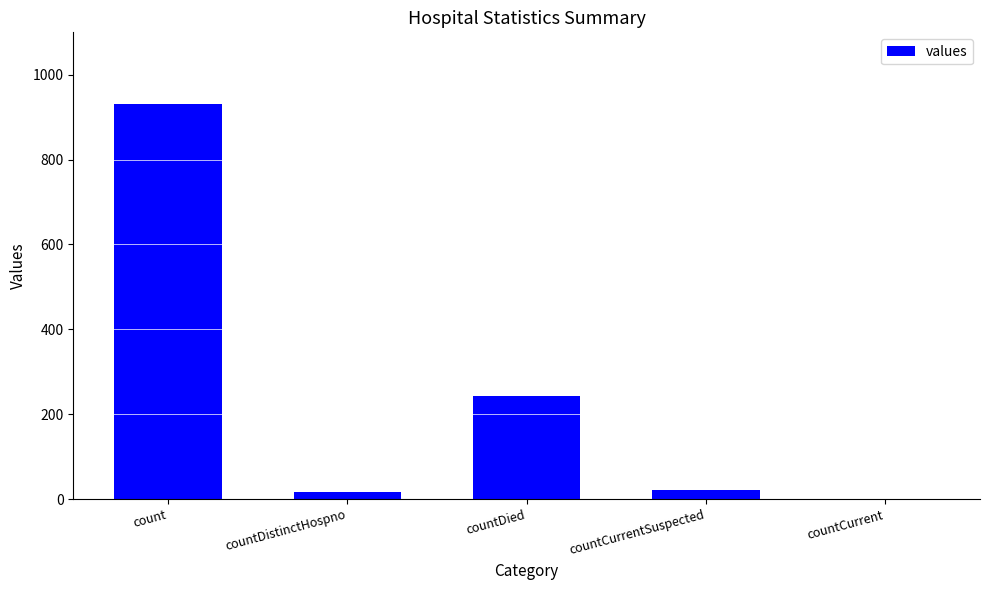

What is the ratio of the value at countCurrentSuspected to the value at countDistinctHospno?

1.3